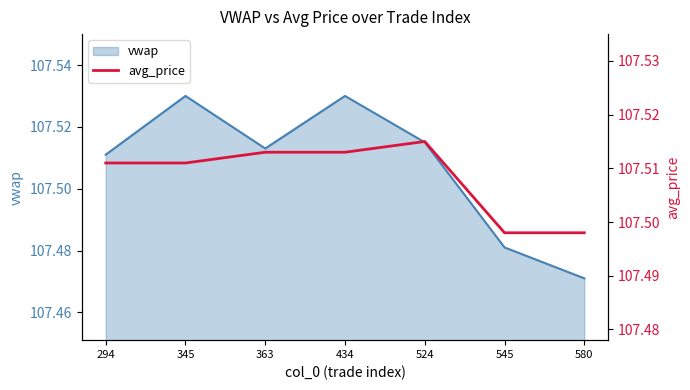

Where is vwap nearest to the value 107?

580